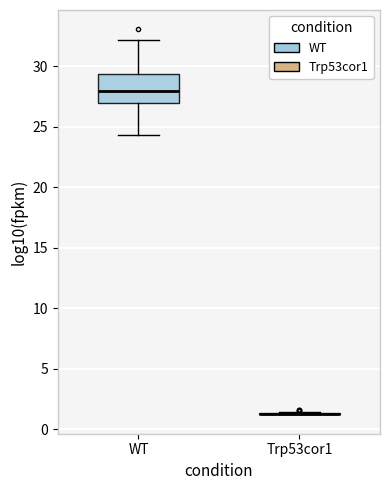

Reading left to right, transcribe this box plot: for each box, give where its median line is, the range the box spans, and where its two whiskers end, as read against the y-axis. The values are not printed on the chart, so give them approximately, as read against the axis.

WT: median 28.0, box 27.0 to 29.5, whiskers 24.5 to 32.0
Trp53cor1: box collapsed to a line at 1.5, whiskers 1.0 to 1.5